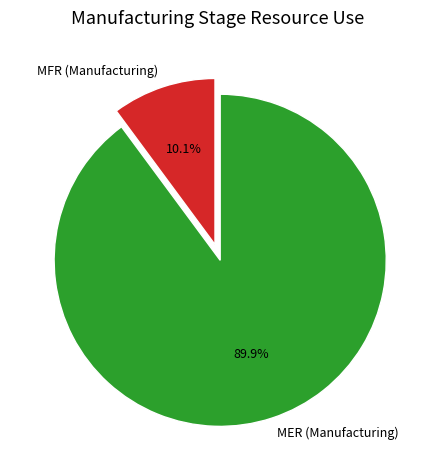

Between MFR (Manufacturing) and MER (Manufacturing), which is larger?

MER (Manufacturing)